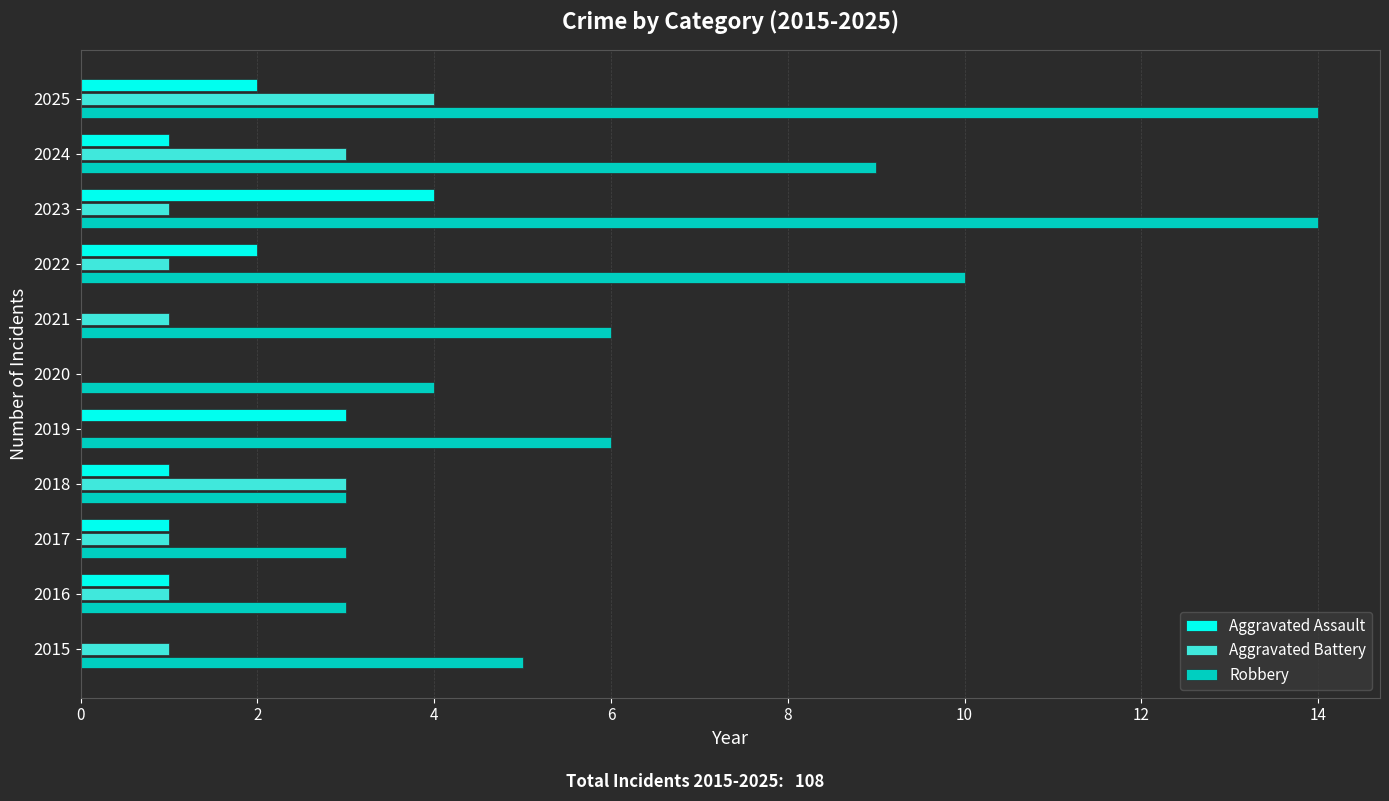

How many distinct data groups are displayed?

3